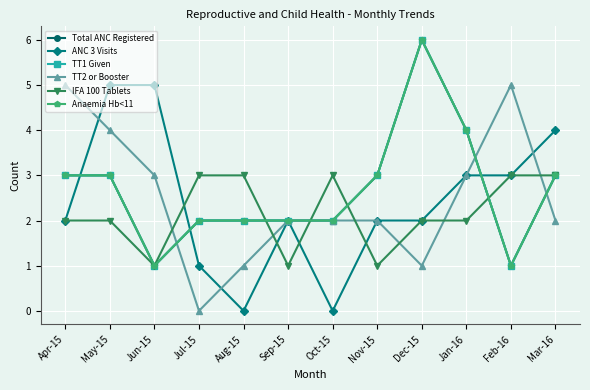

What is the difference between the maximum and minimum values in the IFA 100 Tablets series?

2